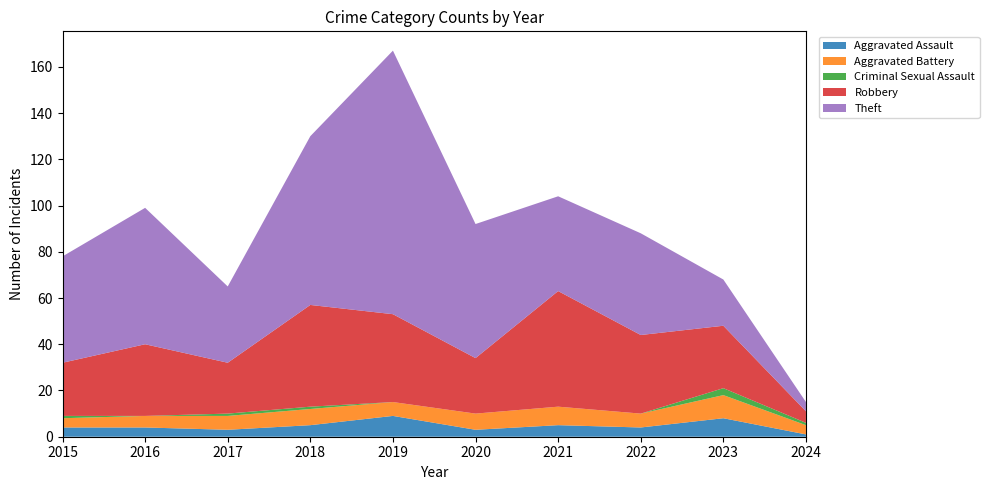

Reading right to left, what are all the values shown in this chart?

Aggravated Assault: 2024=1	2023=8	2022=4	2021=5	2020=3	2019=9	2018=5	2017=3	2016=4	2015=4
Aggravated Battery: 2024=4	2023=10	2022=6	2021=8	2020=7	2019=6	2018=7	2017=6	2016=5	2015=4
Criminal Sexual Assault: 2024=1	2023=3	2022=0	2021=0	2020=0	2019=0	2018=1	2017=1	2016=0	2015=1
Robbery: 2024=5	2023=27	2022=34	2021=50	2020=24	2019=38	2018=44	2017=22	2016=31	2015=23
Theft: 2024=4	2023=20	2022=44	2021=41	2020=58	2019=114	2018=73	2017=33	2016=59	2015=46